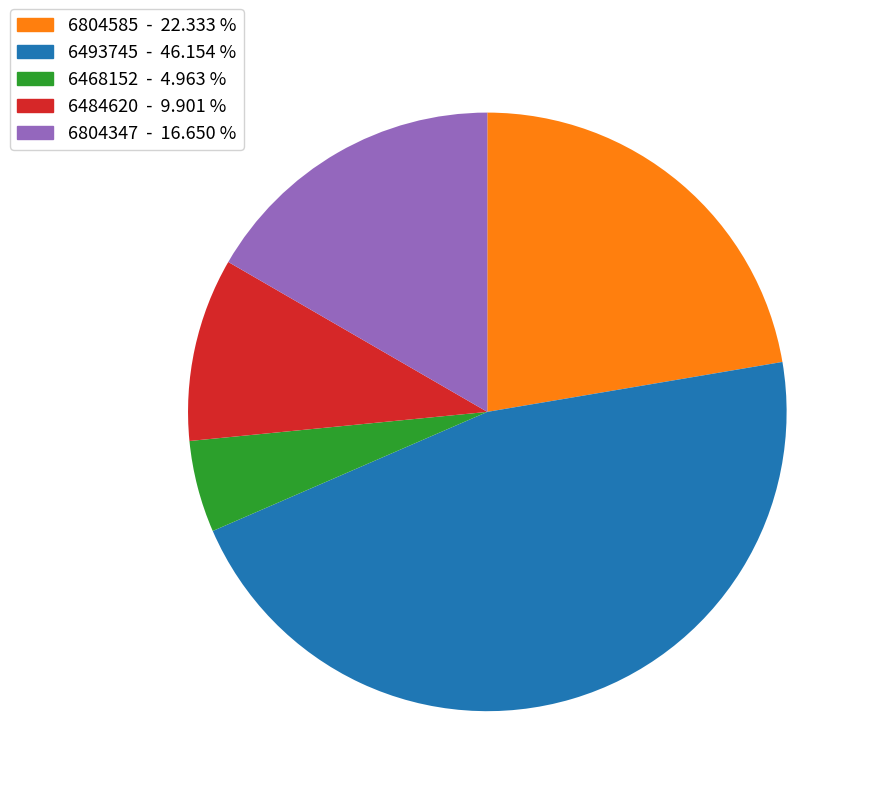

How many slices are in this pie chart?

5